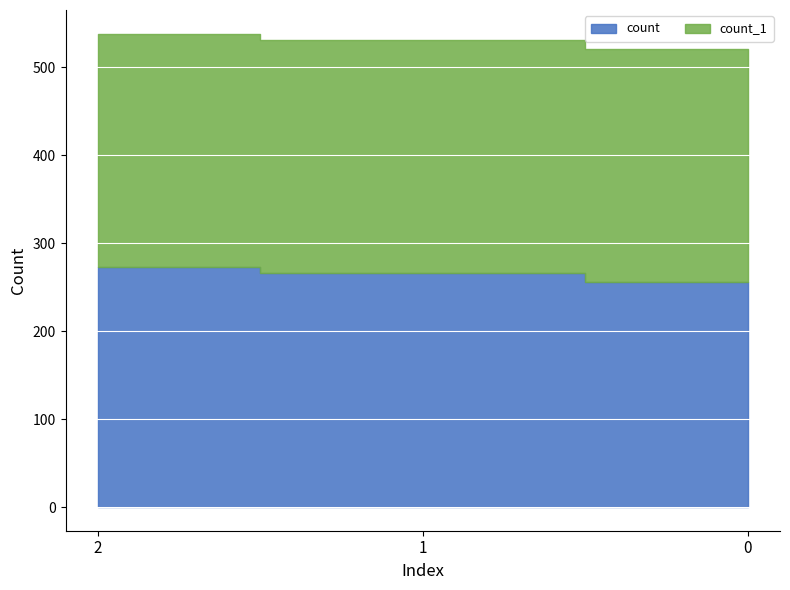

What are all the series names shown in the legend?

count, count_1